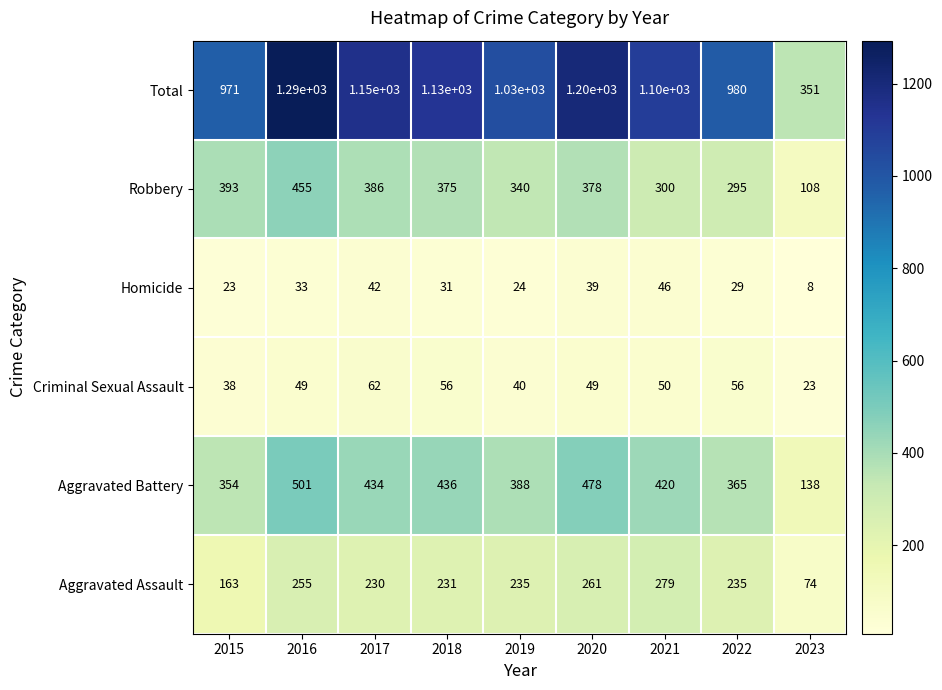

What is the total value across all series at 2015?

1942